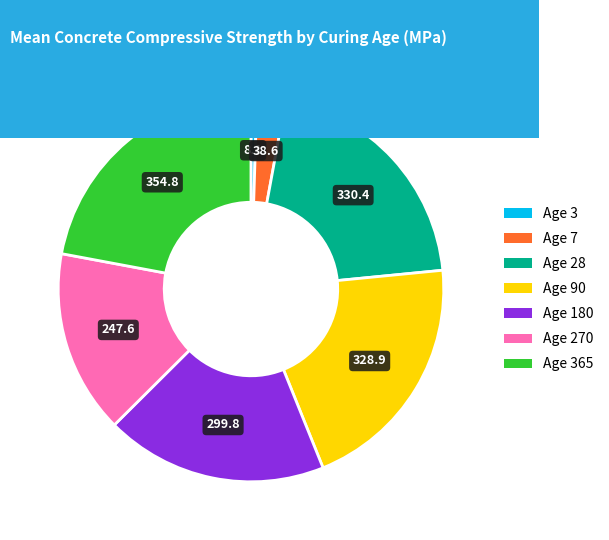

Count the number of slices in the pie.

7